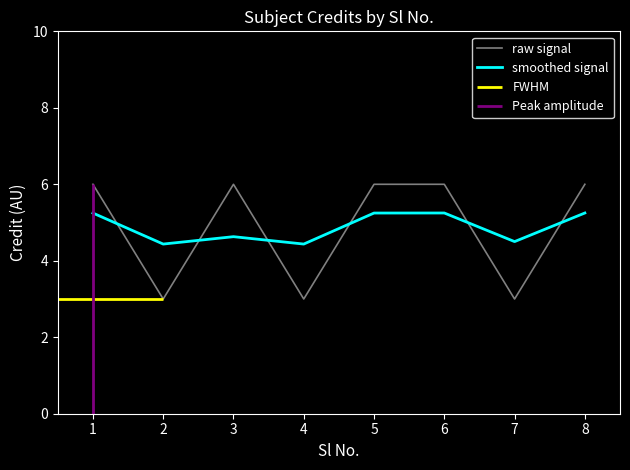

What is the highest value of the raw signal series?

6.0